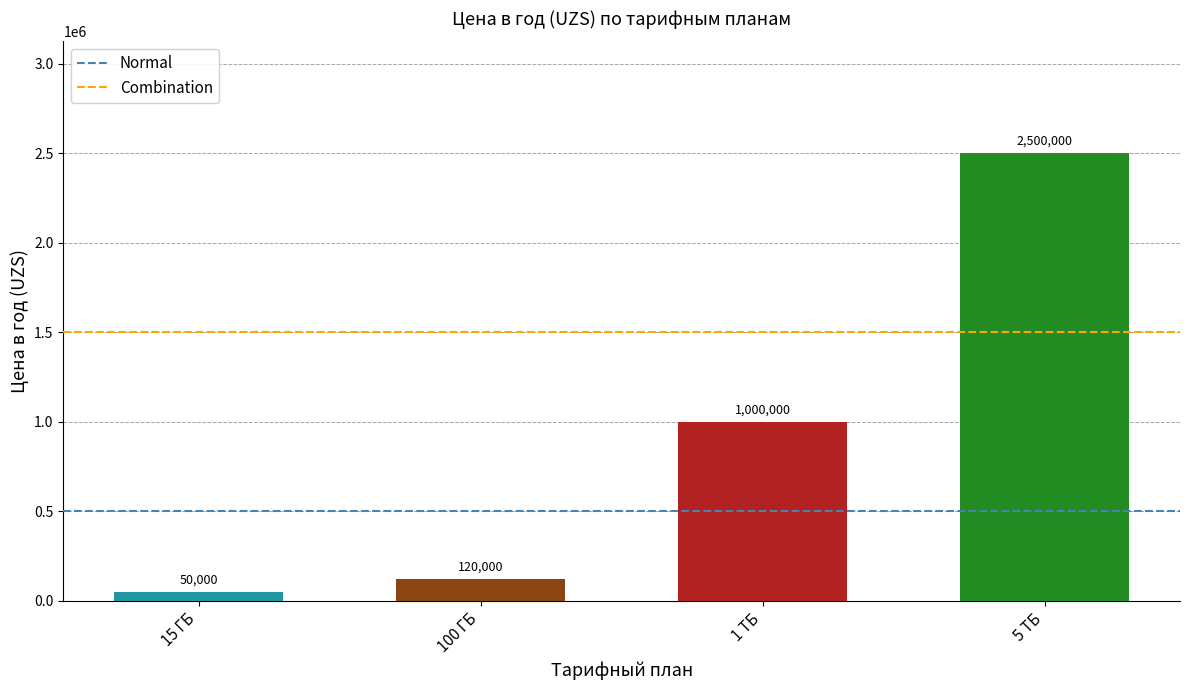

Which label corresponds to the largest value in the chart?

5 ТБ